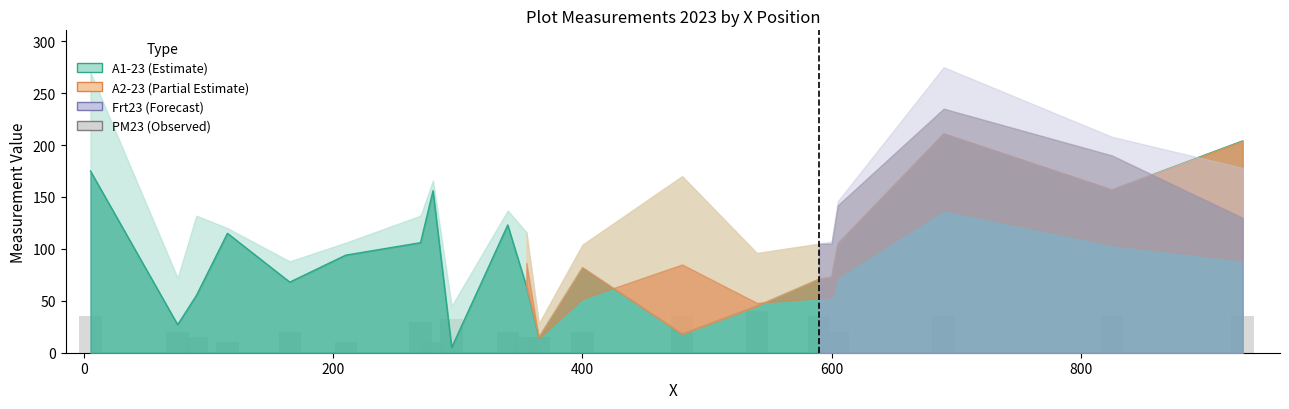

Count the number of values greater than 20.

9